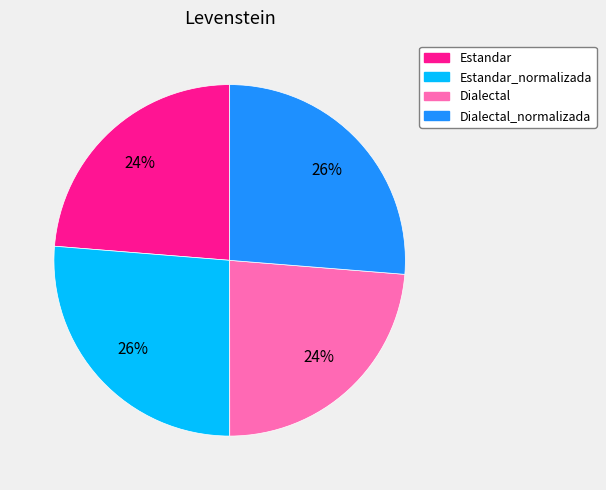

Approximately how many times larger is the value at Estandar compared to Dialectal?

1.0